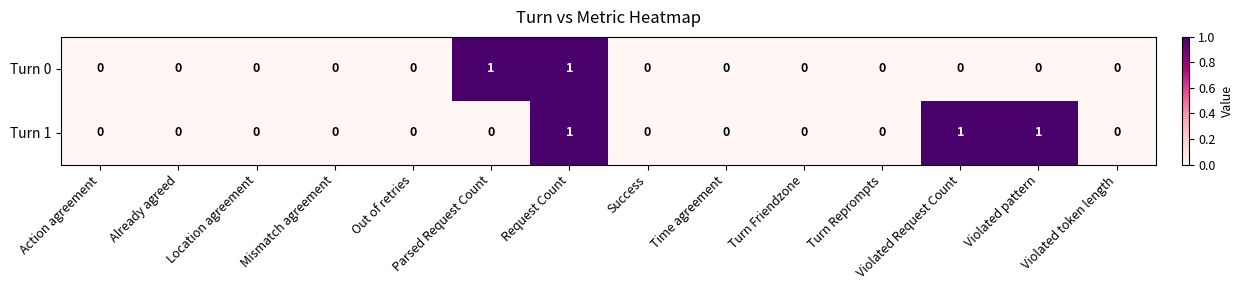

How many Turn 1 values are between 0 and 1?

14